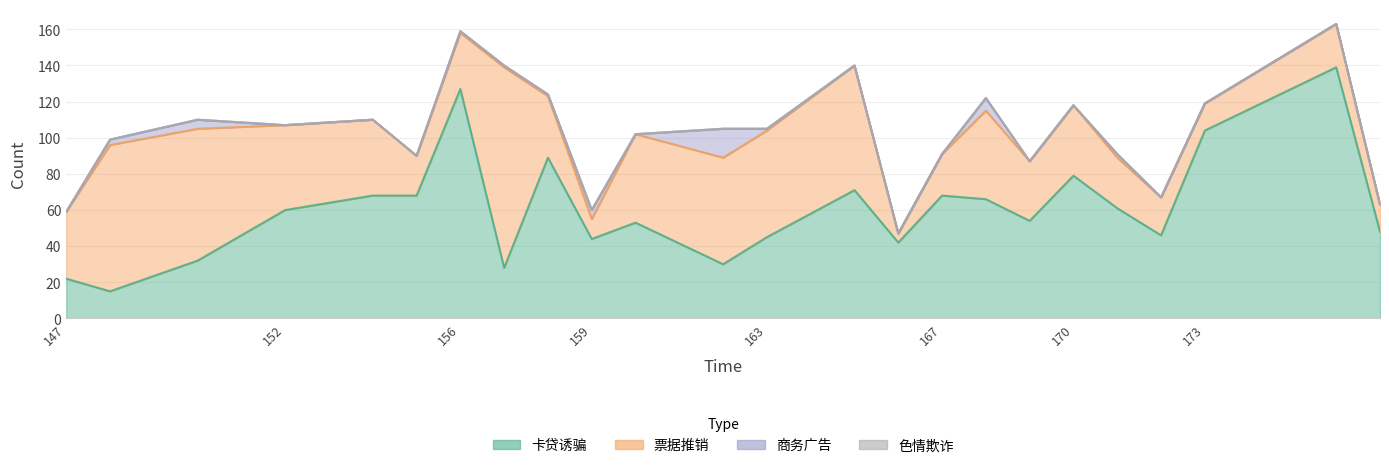

What are all the series names shown in the legend?

卡贷诱骗, 票据推销, 商务广告, 色情欺诈